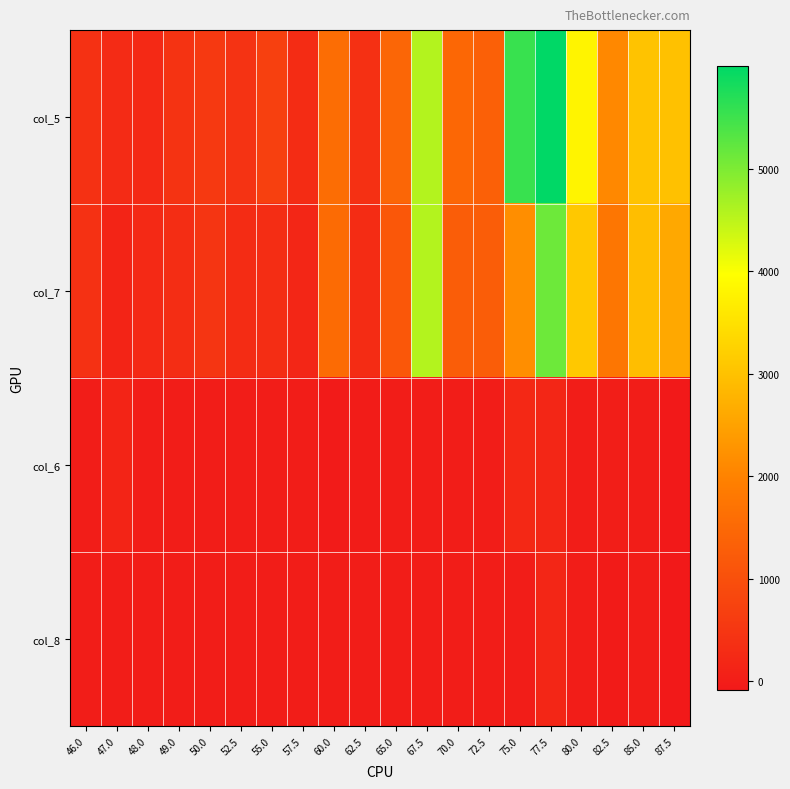

What is the difference between the highest and lowest values at 55.0?

688